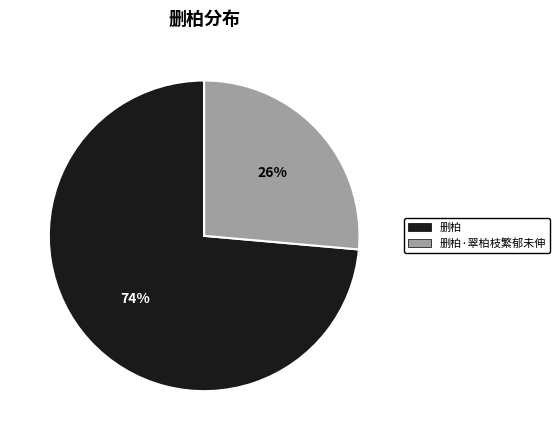

How many segments does this pie chart have?

2